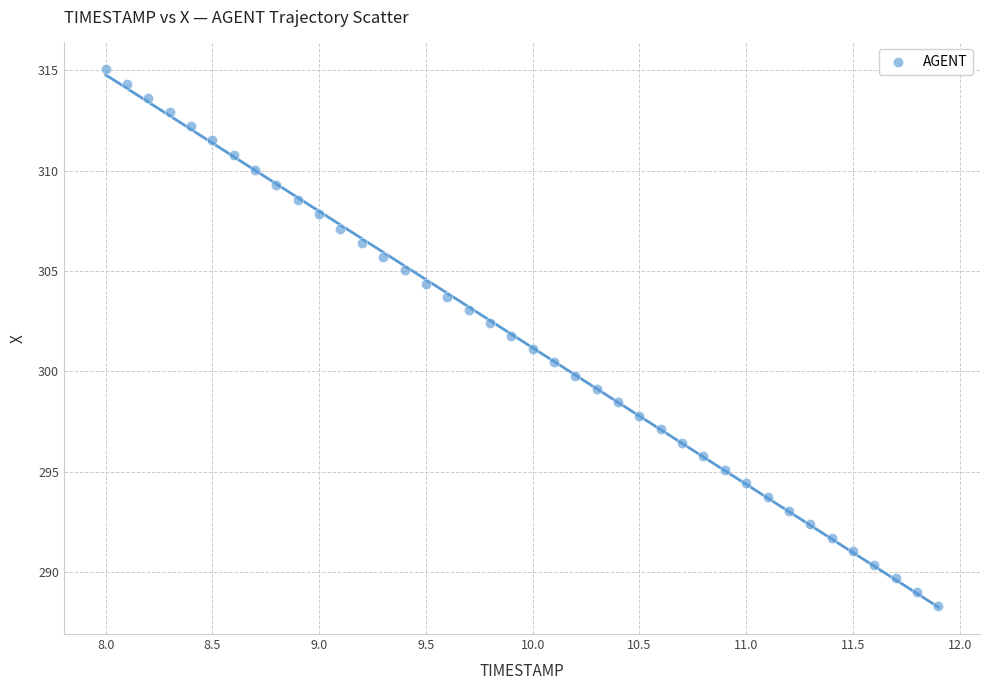

What is the range of Y values (max minus min)?

26.7